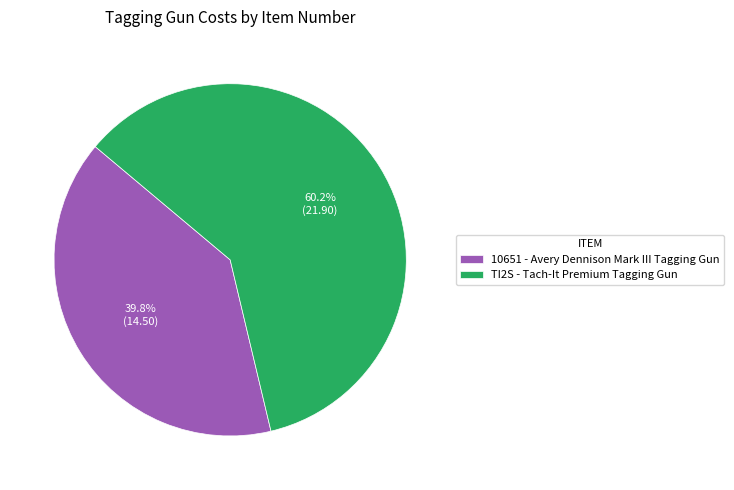

The TI2S slice represents 71% of the pie. True or false?

False